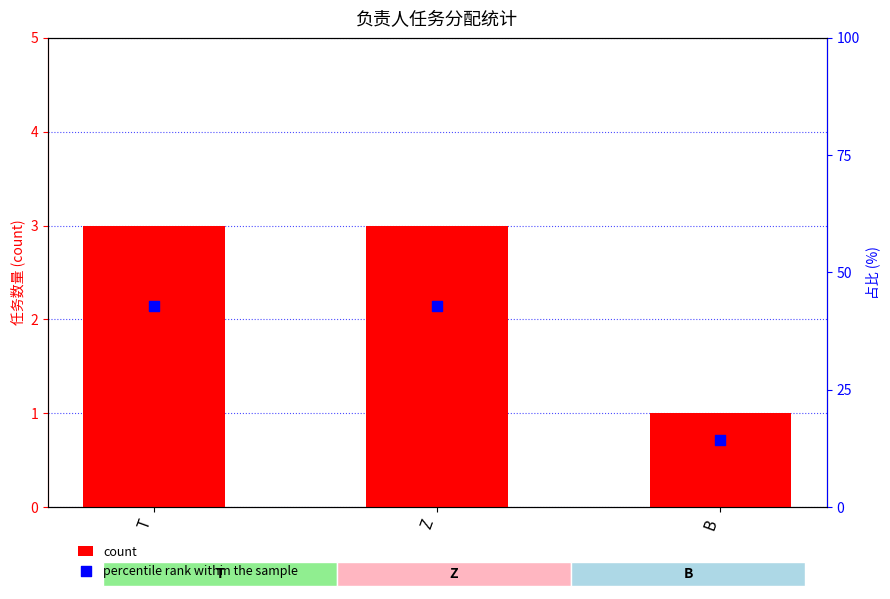

Is the value of count at Z greater than the value of percentile rank within the sample at Z?

No